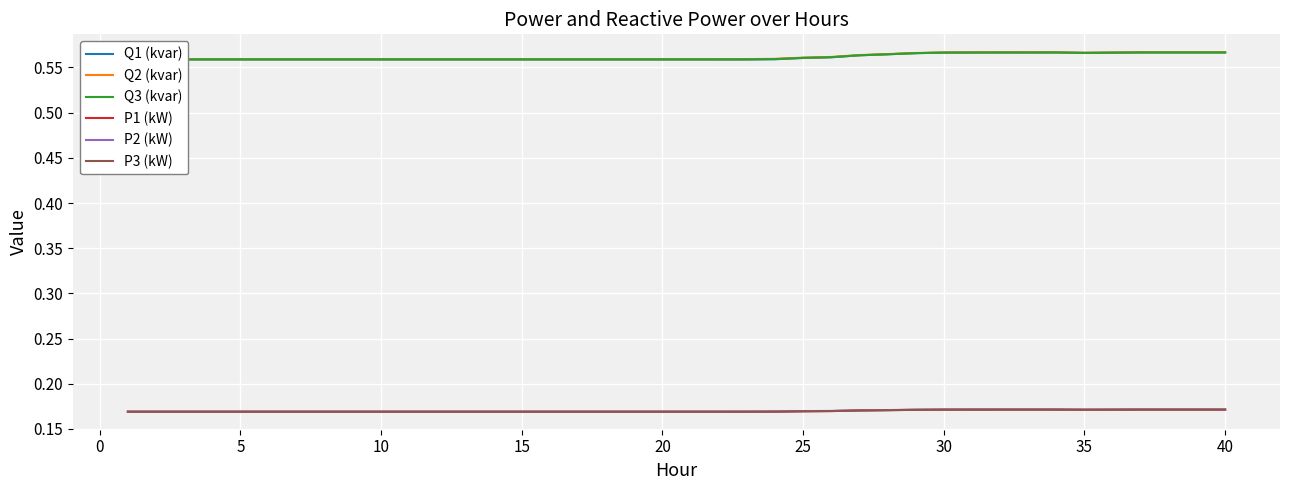

What is the value of the P3 (kW) point at the 37th from the left?

0.2